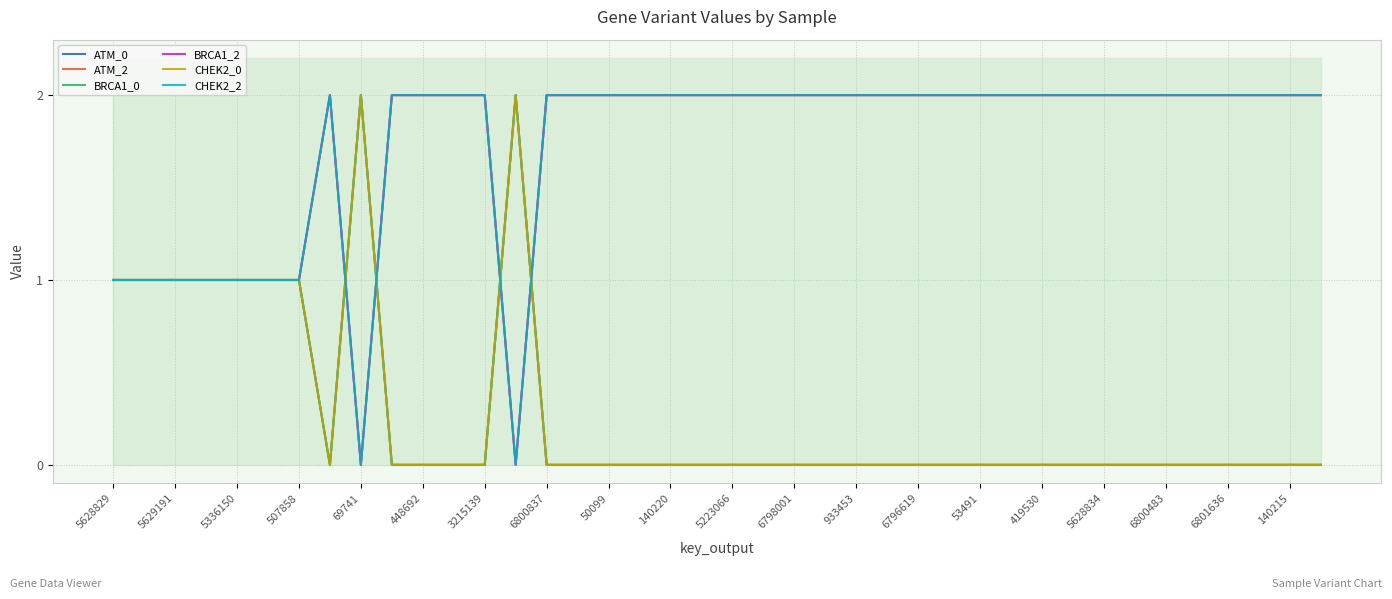

True or false: ATM_0 and CHEK2_0 cross at least once.

False